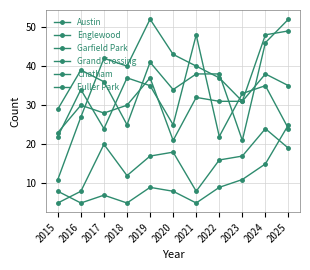

In Austin, how many points are higher than both neighbors (excluding endpoints)?

4